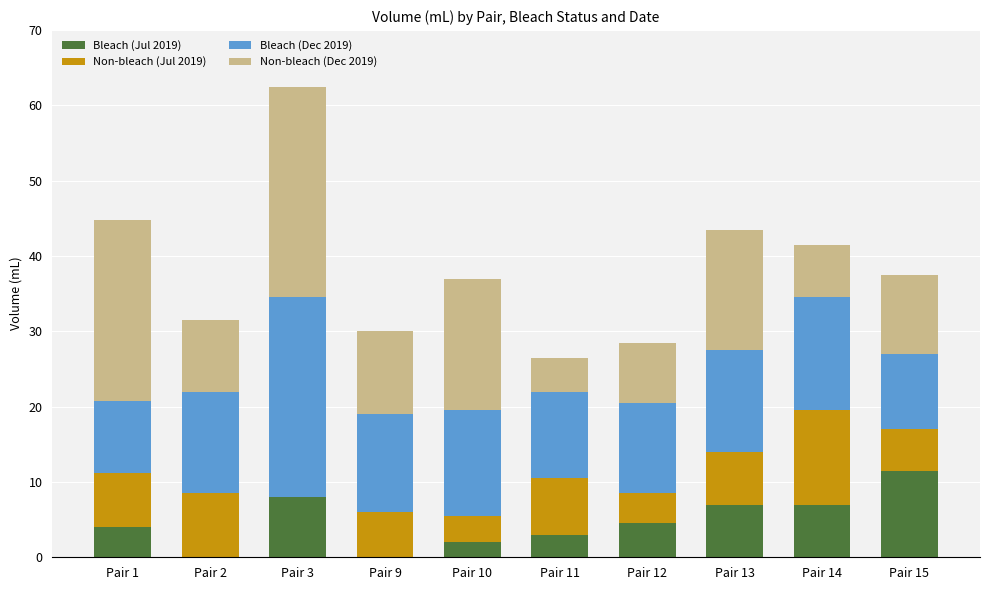

True or false: Bleach (Jul 2019) has a value of 7.0 at Pair 14.

True